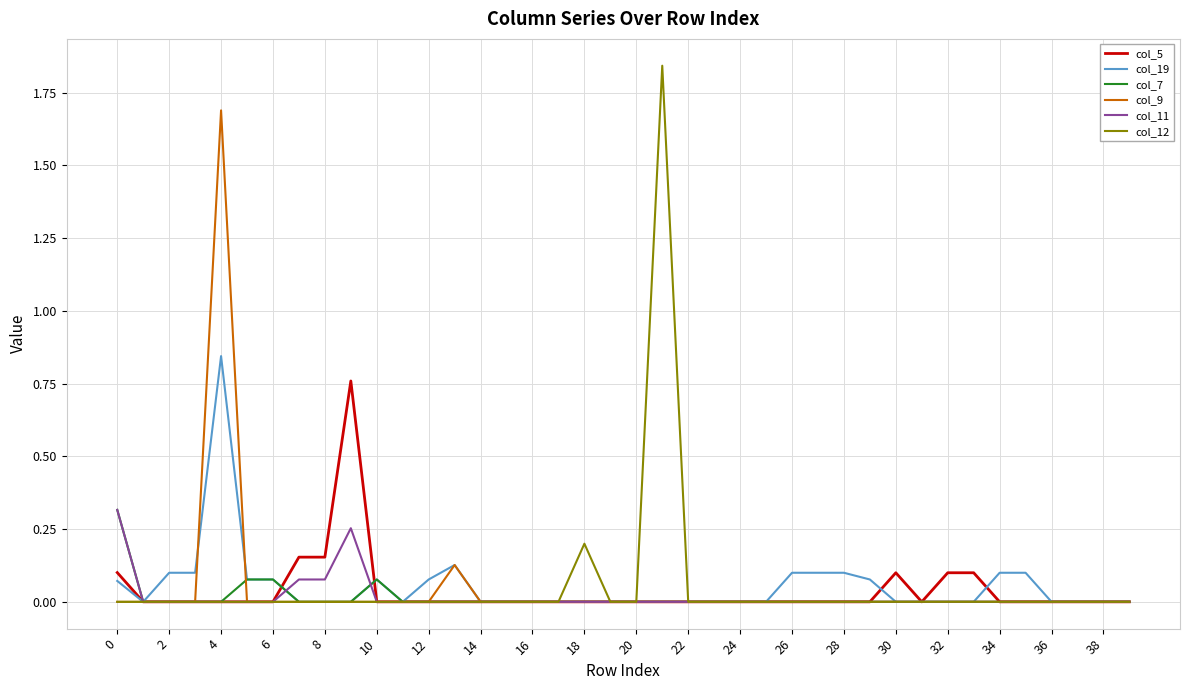

Which series has the largest range (max minus min)?

col_12